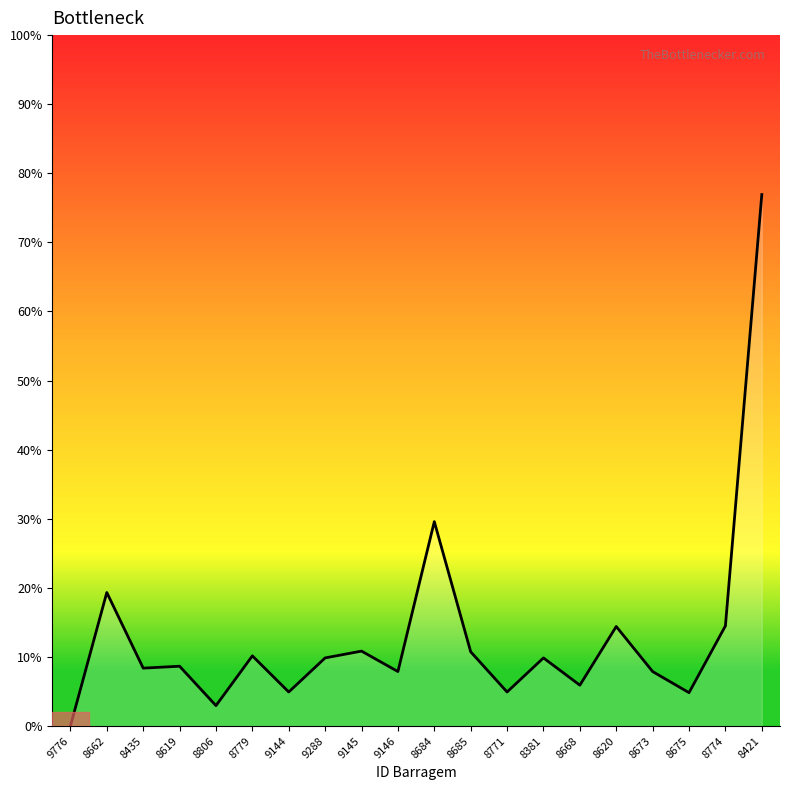

Does the chart have visible grid lines?

No